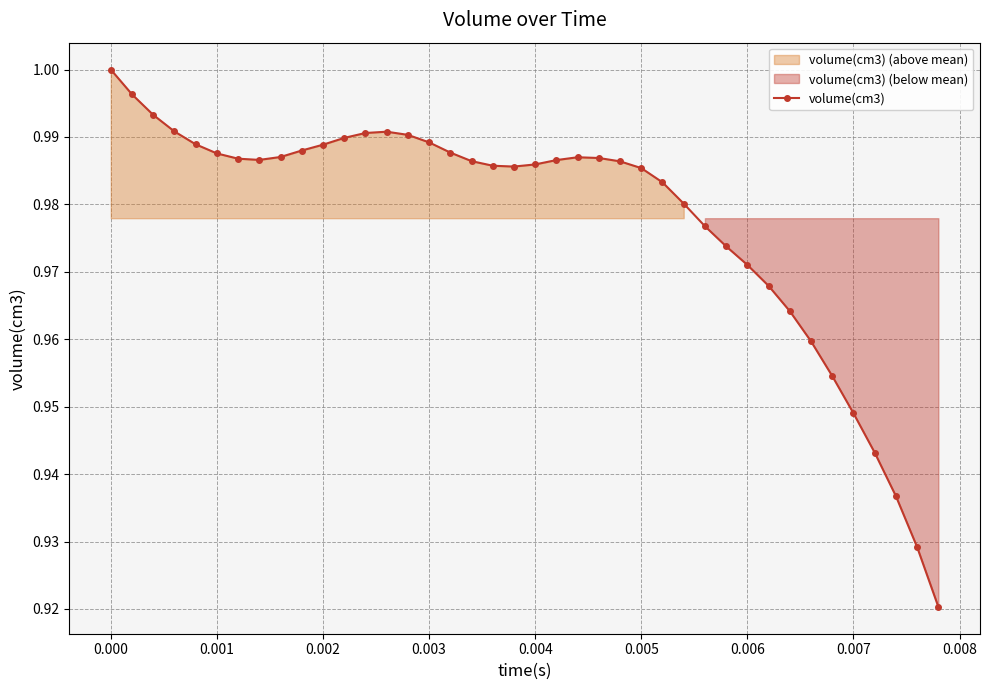

What is the difference between the second highest and minimum values?

0.1